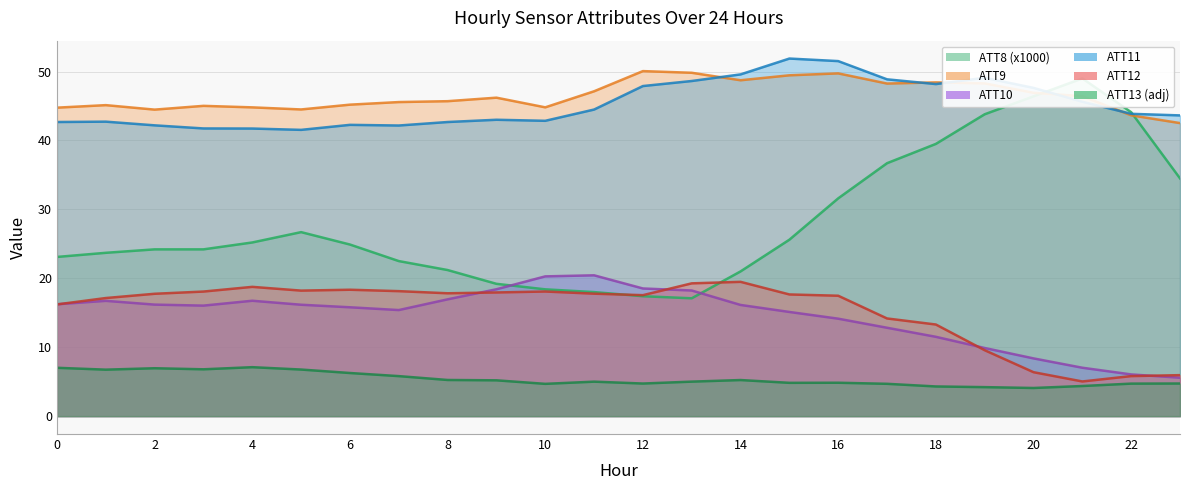

Reading left to right, extract all data points from this chart.

ATT8: 0=23.1	1=23.7	2=24.2	3=24.2	4=25.2	5=26.7	6=24.9	7=22.5	8=21.2	9=19.2	10=18.4	11=18.0	12=17.4	13=17.1	14=21.0	15=25.6	16=31.6	17=36.7	18=39.5	19=43.8	20=46.4	21=49.0	22=44.1	23=34.5
ATT9: 0=44.8	1=45.1	2=44.5	3=45.0	4=44.8	5=44.5	6=45.2	7=45.6	8=45.7	9=46.2	10=44.8	11=47.1	12=50.1	13=49.8	14=48.7	15=49.5	16=49.7	17=48.3	18=48.4	19=48.3	20=46.9	21=46.4	22=43.6	23=42.5
ATT10: 0=16.2	1=16.7	2=16.2	3=16.0	4=16.7	5=16.2	6=15.8	7=15.4	8=16.9	9=18.4	10=20.3	11=20.4	12=18.5	13=18.2	14=16.1	15=15.1	16=14.1	17=12.8	18=11.5	19=9.9	20=8.4	21=7.0	22=6.1	23=5.6
ATT11: 0=42.7	1=42.7	2=42.2	3=41.7	4=41.7	5=41.5	6=42.3	7=42.2	8=42.7	9=43.0	10=42.9	11=44.5	12=47.9	13=48.6	14=49.6	15=51.9	16=51.5	17=48.9	18=48.2	19=49.1	20=47.6	21=45.6	22=43.9	23=43.6
ATT12: 0=16.2	1=17.1	2=17.8	3=18.1	4=18.8	5=18.2	6=18.3	7=18.1	8=17.8	9=17.9	10=18.1	11=17.8	12=17.6	13=19.3	14=19.5	15=17.7	16=17.5	17=14.2	18=13.3	19=9.6	20=6.4	21=5.0	22=5.8	23=5.9
ATT13: 0=7.0	1=6.7	2=7.0	3=6.8	4=7.1	5=6.8	6=6.3	7=5.8	8=5.2	9=5.2	10=4.7	11=5.0	12=4.7	13=5.0	14=5.2	15=4.8	16=4.8	17=4.7	18=4.3	19=4.2	20=4.1	21=4.4	22=4.7	23=4.7